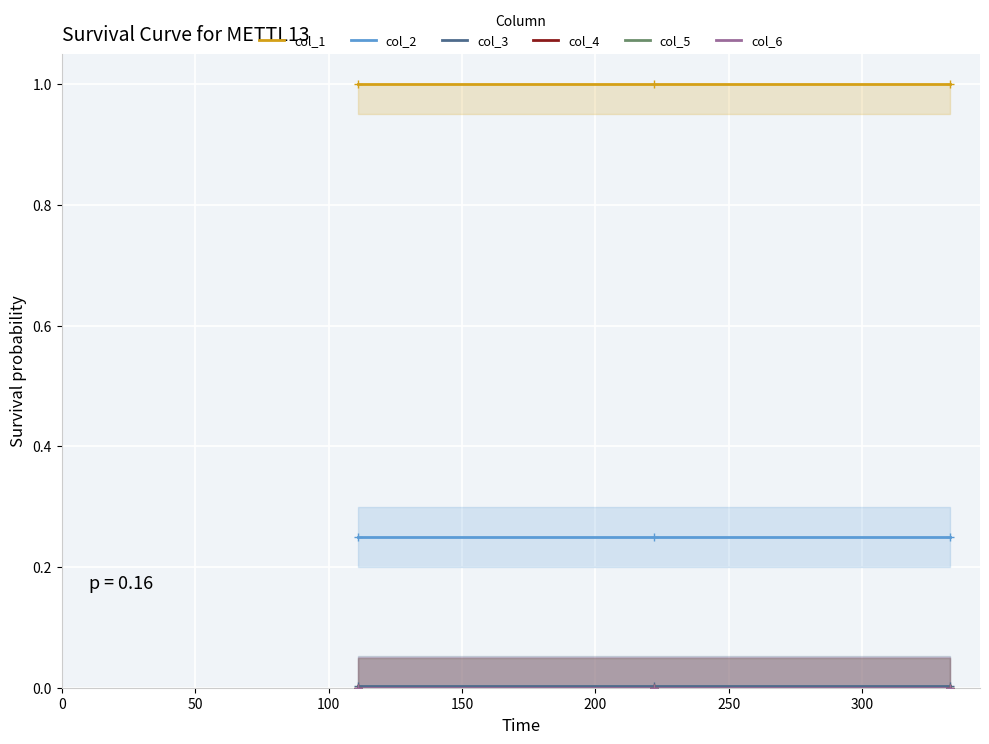

What are all the series names shown in the legend?

col_1, col_2, col_3, col_4, col_5, col_6